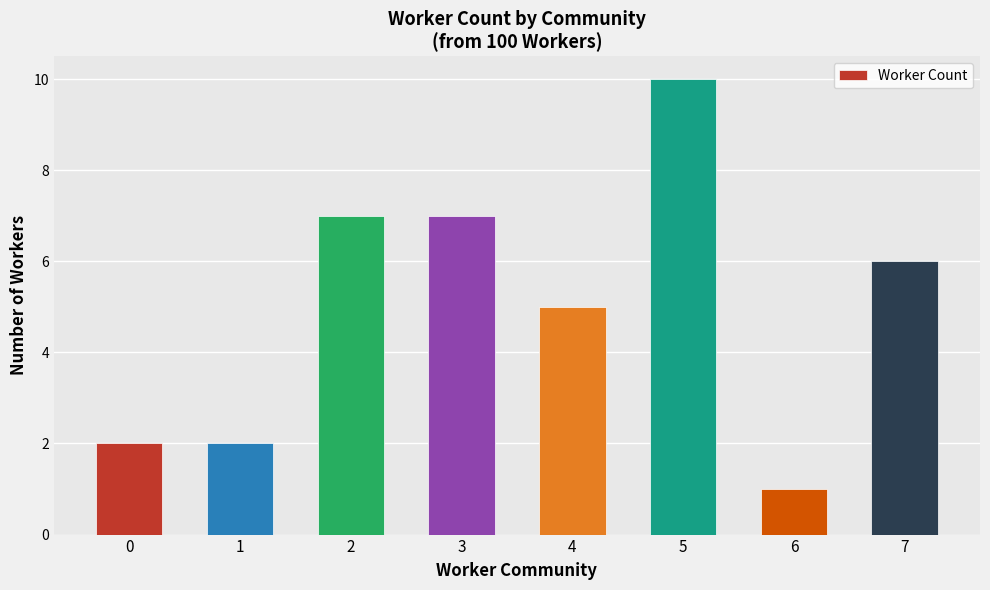

Reading right to left, what are all the values shown in this chart?

7=6	6=1	5=10	4=5	3=7	2=7	1=2	0=2